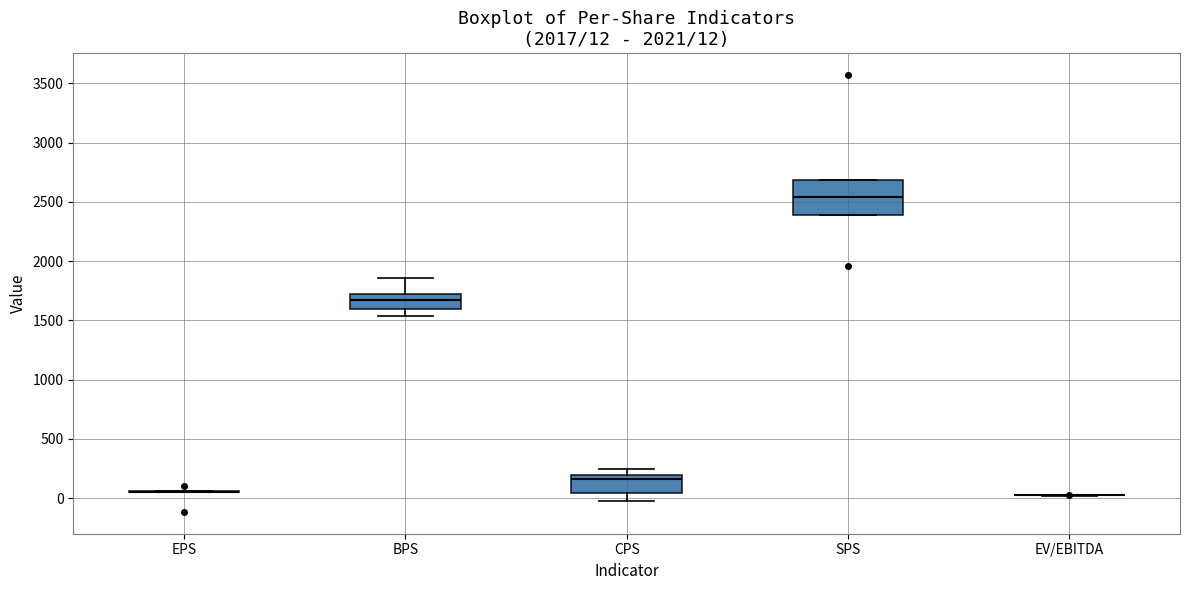

Comparing the boxes themselves (not the whiskers), which one is the tallest?

SPS